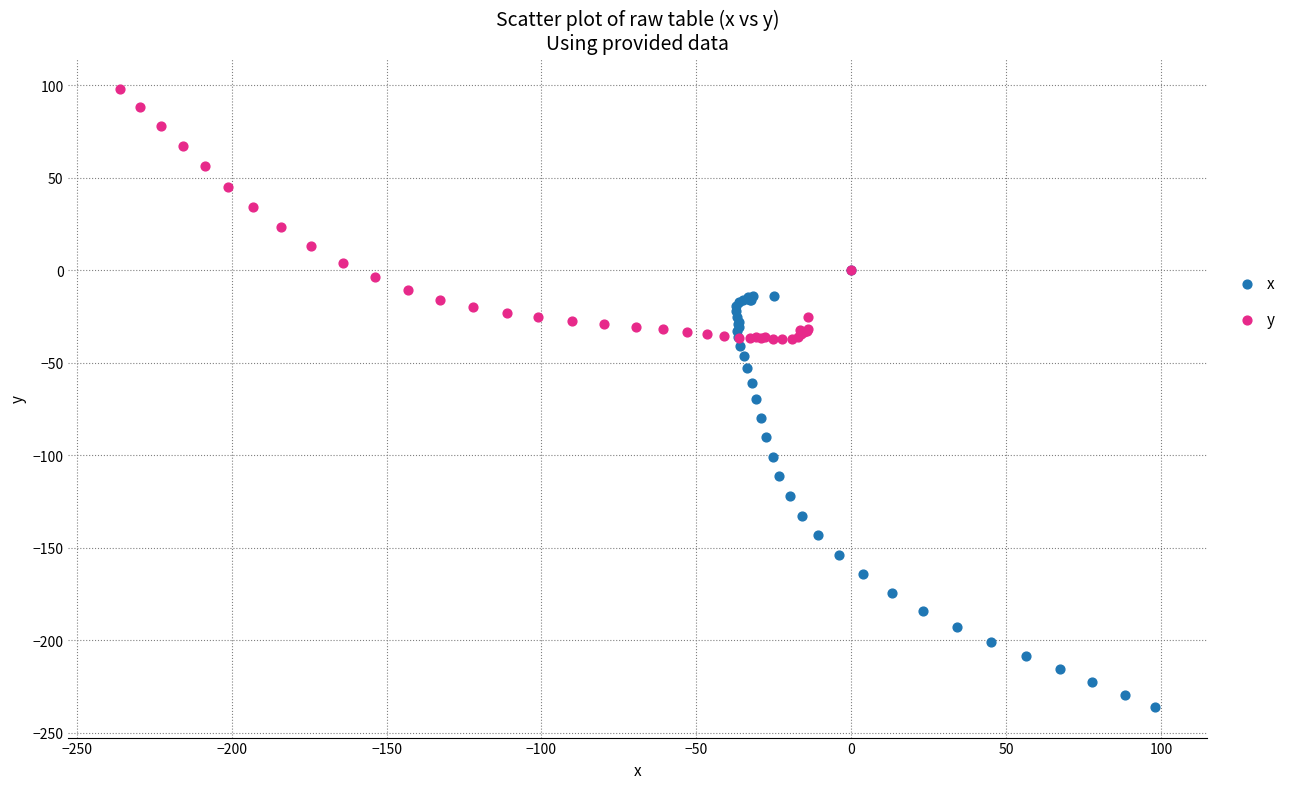

Which series reaches the minimum Y coordinate?

x